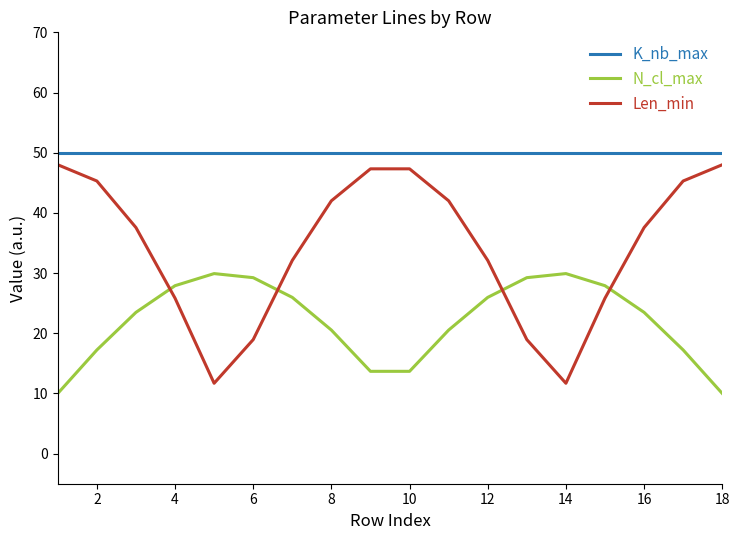

What is the lowest value of the Len_min series?

11.7